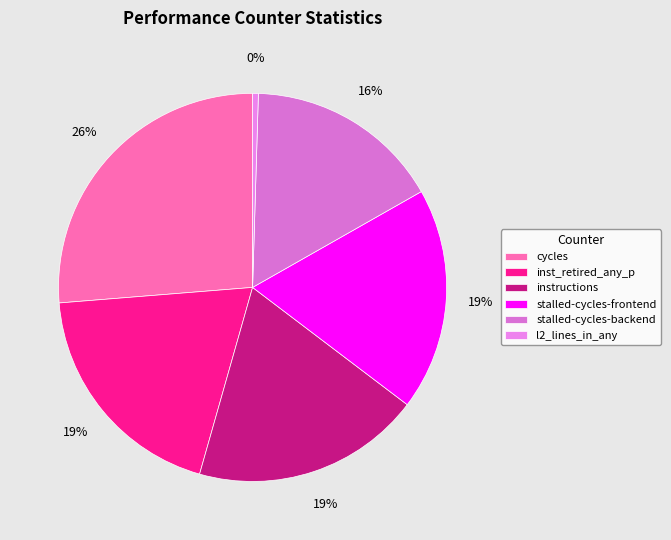

To the nearest percent, what is the difference between the largest and smallest slice percentages?

26%